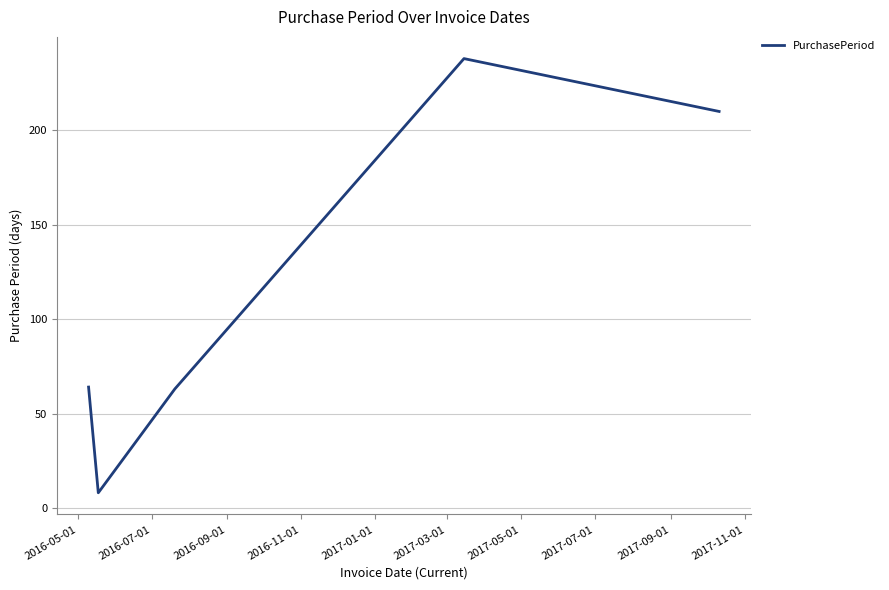

True or false: the data has more than 0 interior local peaks.

True